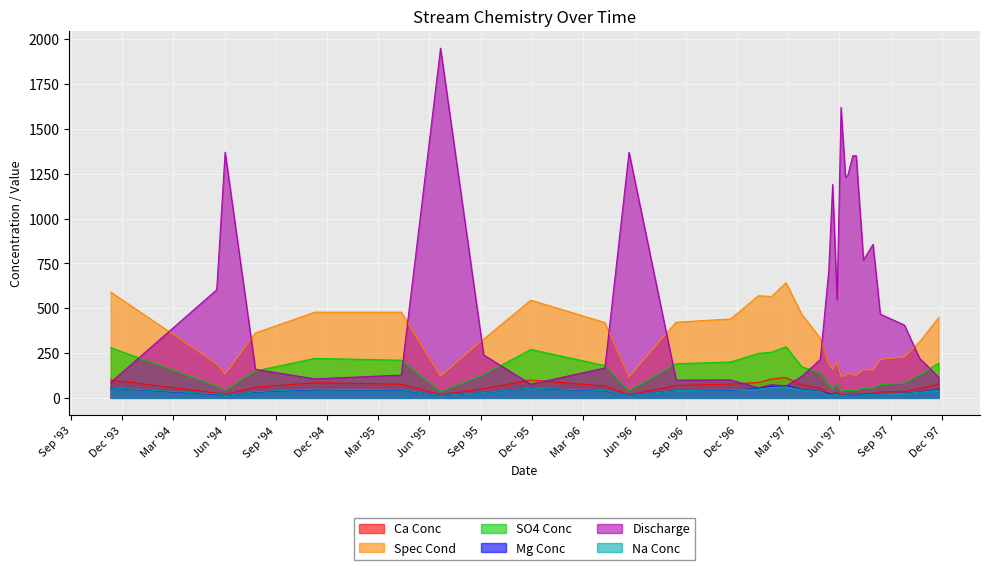

True or false: SO4 Conc and Spec Cond intersect in this chart.

False